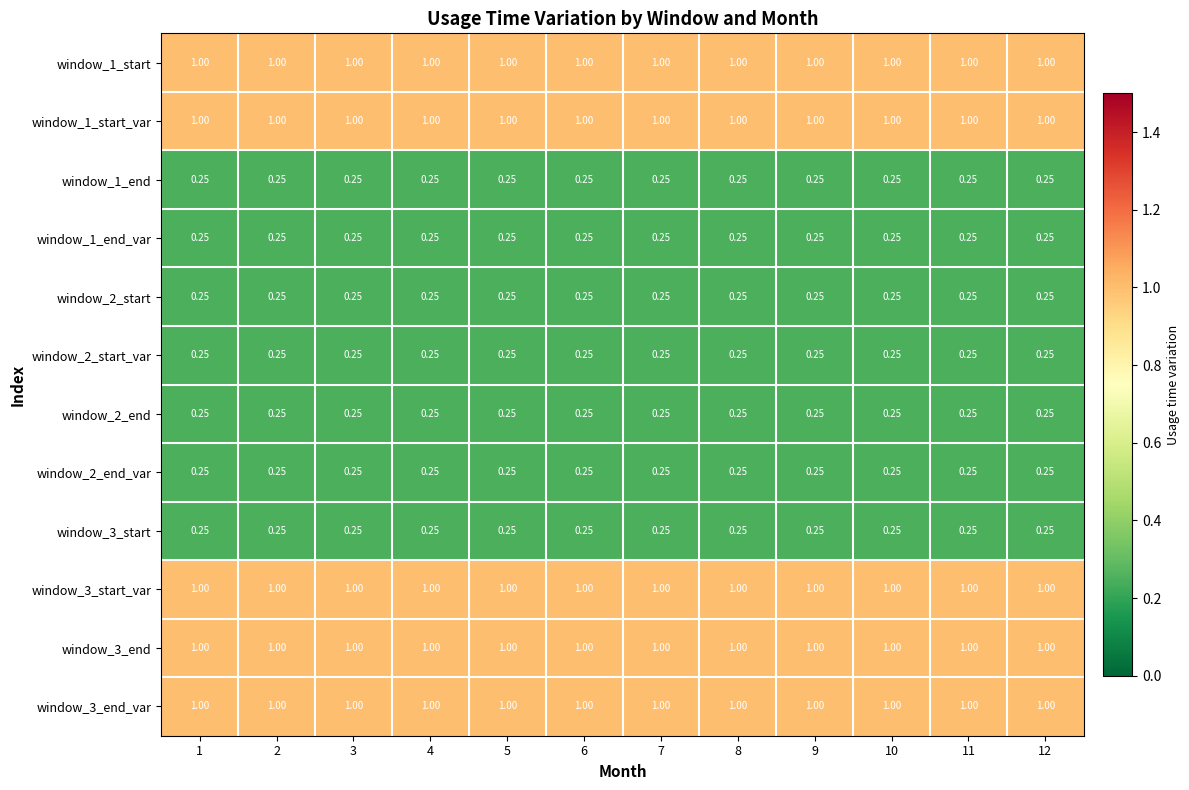

Is the value of window_1_end at 2 greater than the value of window_1_start_var at 9?

No